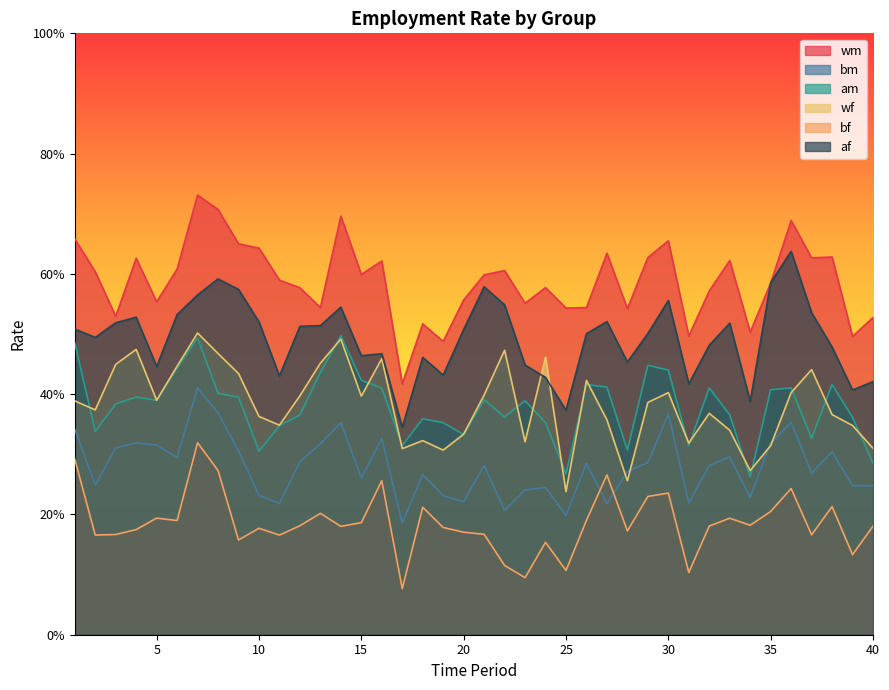

What is the value of the am point at the 32nd from the left?

0.4